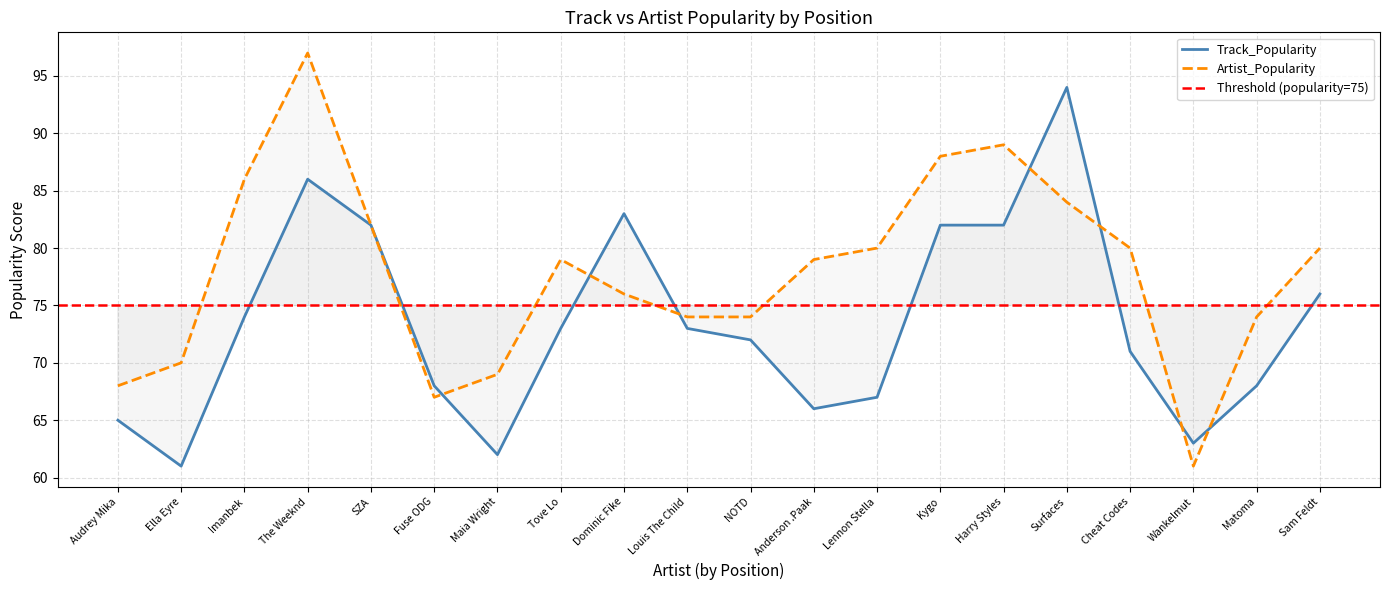

Which series has the largest total across all categories?

Artist_Popularity